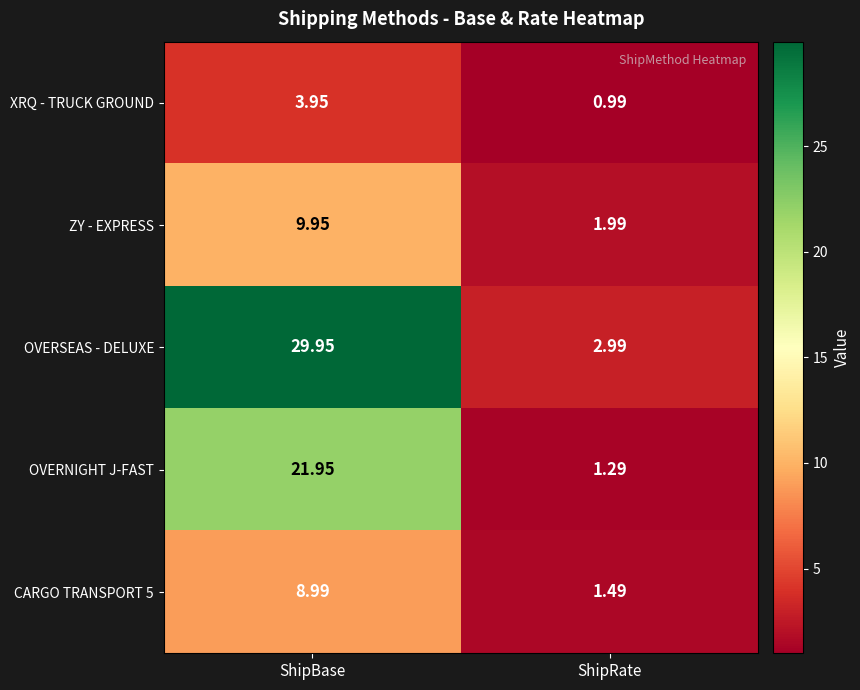

At which category is the sum across all series the highest?

ShipBase